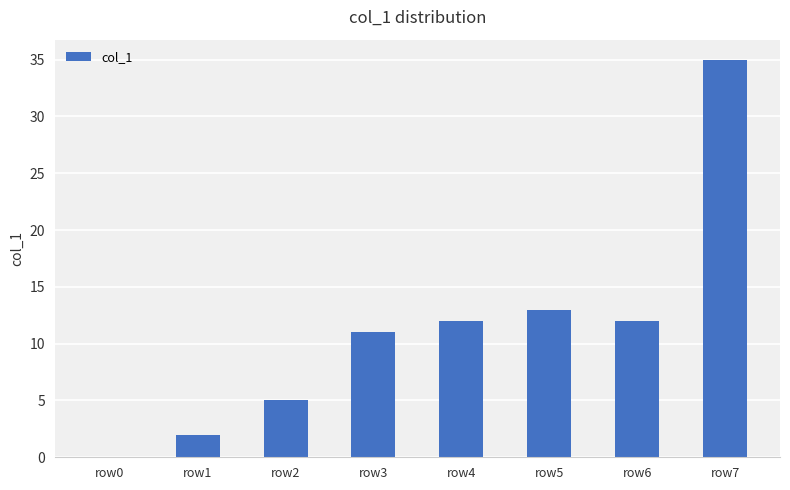

Where is the data nearest to the value 17?

row5